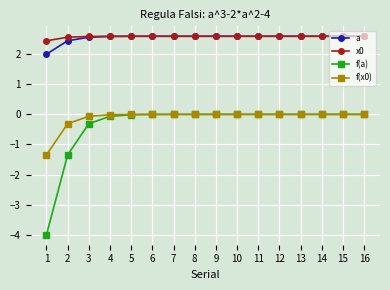

At which label is f(a) closest to -2?

2